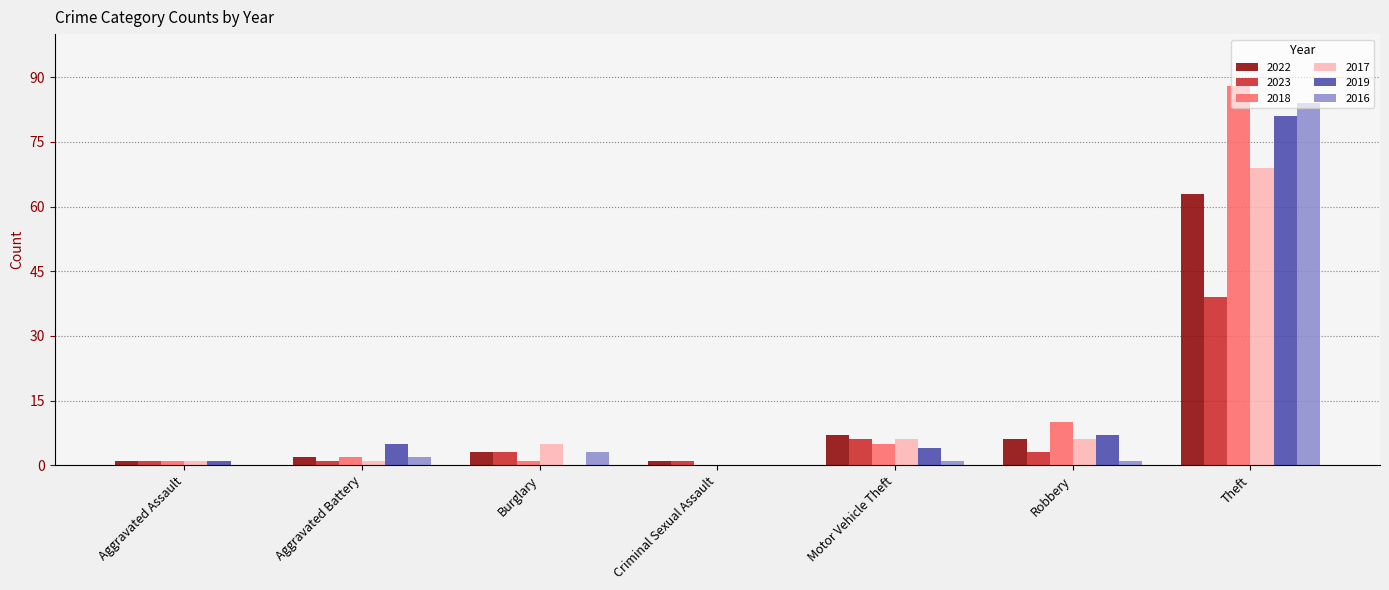

Reading left to right, transcribe all the data shown in this chart.

2022: Aggravated Assault=1	Aggravated Battery=2	Burglary=3	Criminal Sexual Assault=1	Motor Vehicle Theft=7	Robbery=6	Theft=63
2023: Aggravated Assault=1	Aggravated Battery=1	Burglary=3	Criminal Sexual Assault=1	Motor Vehicle Theft=6	Robbery=3	Theft=39
2018: Aggravated Assault=1	Aggravated Battery=2	Burglary=1	Criminal Sexual Assault=0	Motor Vehicle Theft=5	Robbery=10	Theft=88
2017: Aggravated Assault=1	Aggravated Battery=1	Burglary=5	Criminal Sexual Assault=0	Motor Vehicle Theft=6	Robbery=6	Theft=69
2019: Aggravated Assault=1	Aggravated Battery=5	Burglary=0	Criminal Sexual Assault=0	Motor Vehicle Theft=4	Robbery=7	Theft=81
2016: Aggravated Assault=0	Aggravated Battery=2	Burglary=3	Criminal Sexual Assault=0	Motor Vehicle Theft=1	Robbery=1	Theft=84